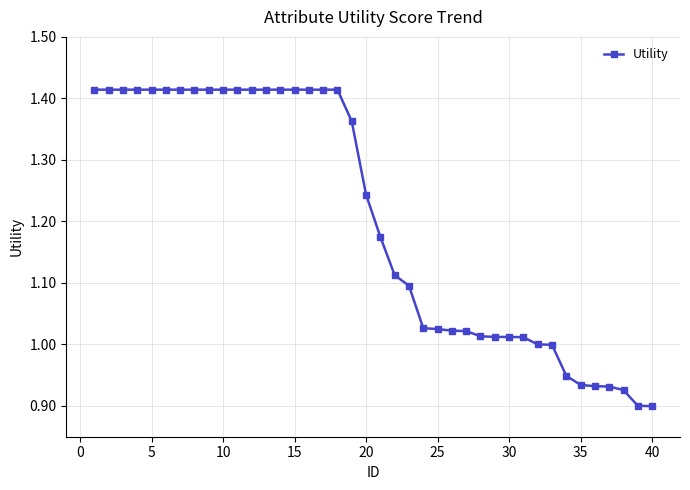

What is the difference between the maximum and minimum values?

0.5